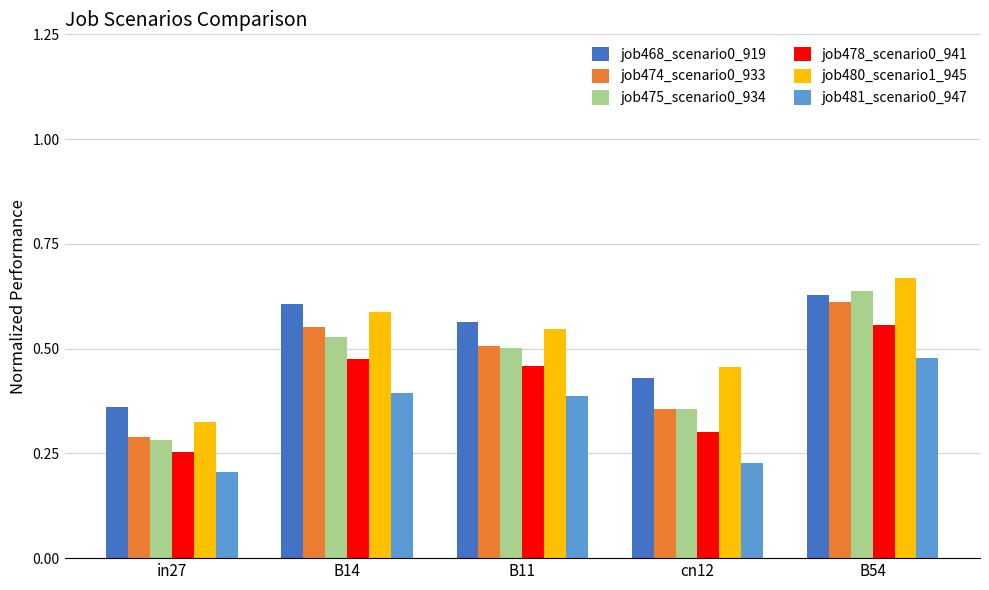

At which label does job475_scenario0_934 reach its minimum?

in27